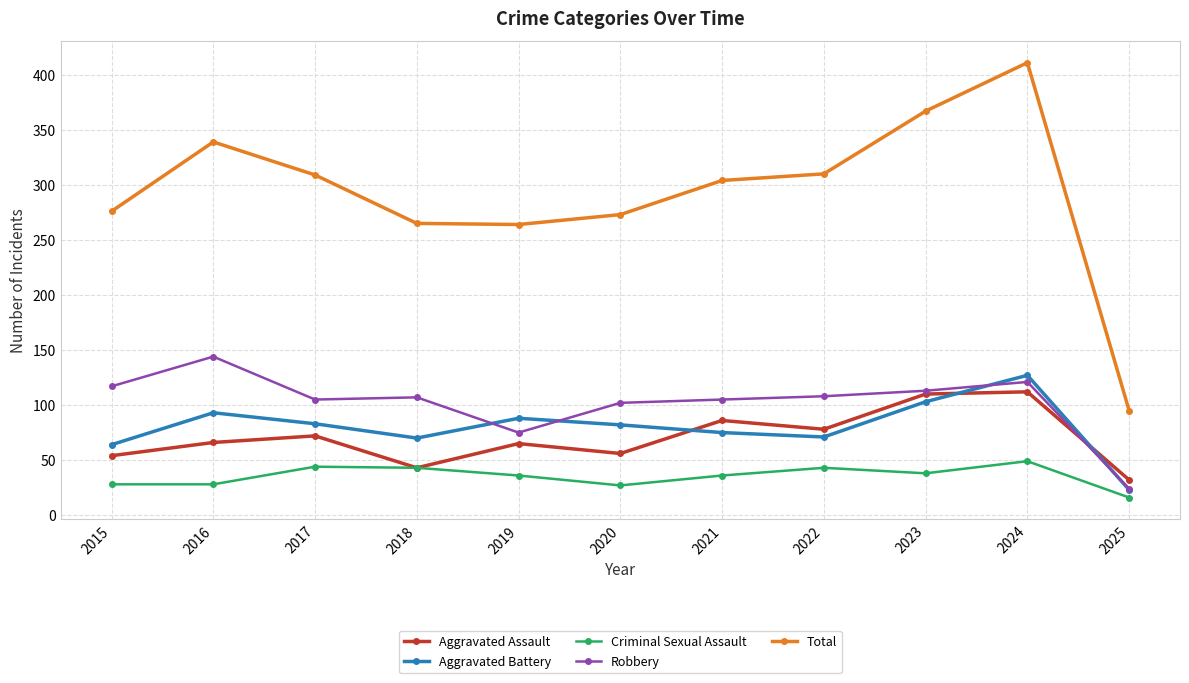

What is the maximum value shown in the chart?

411